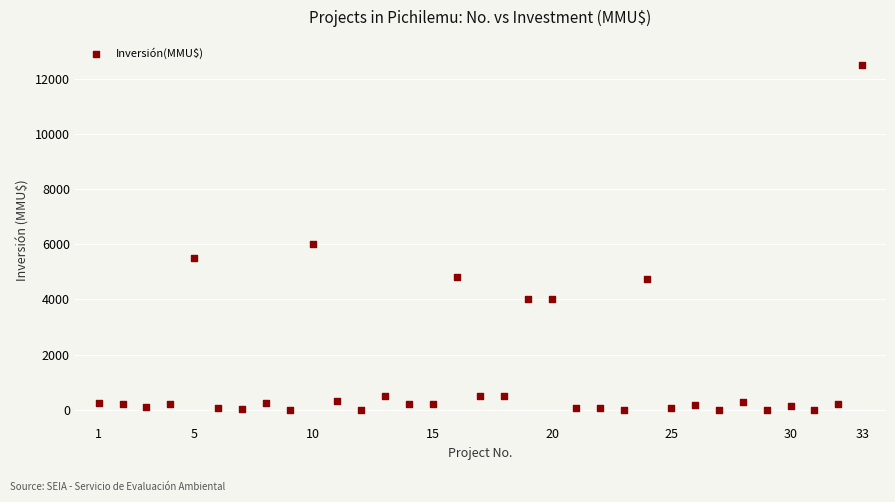

What is the range of Y values (max minus min)?

12500